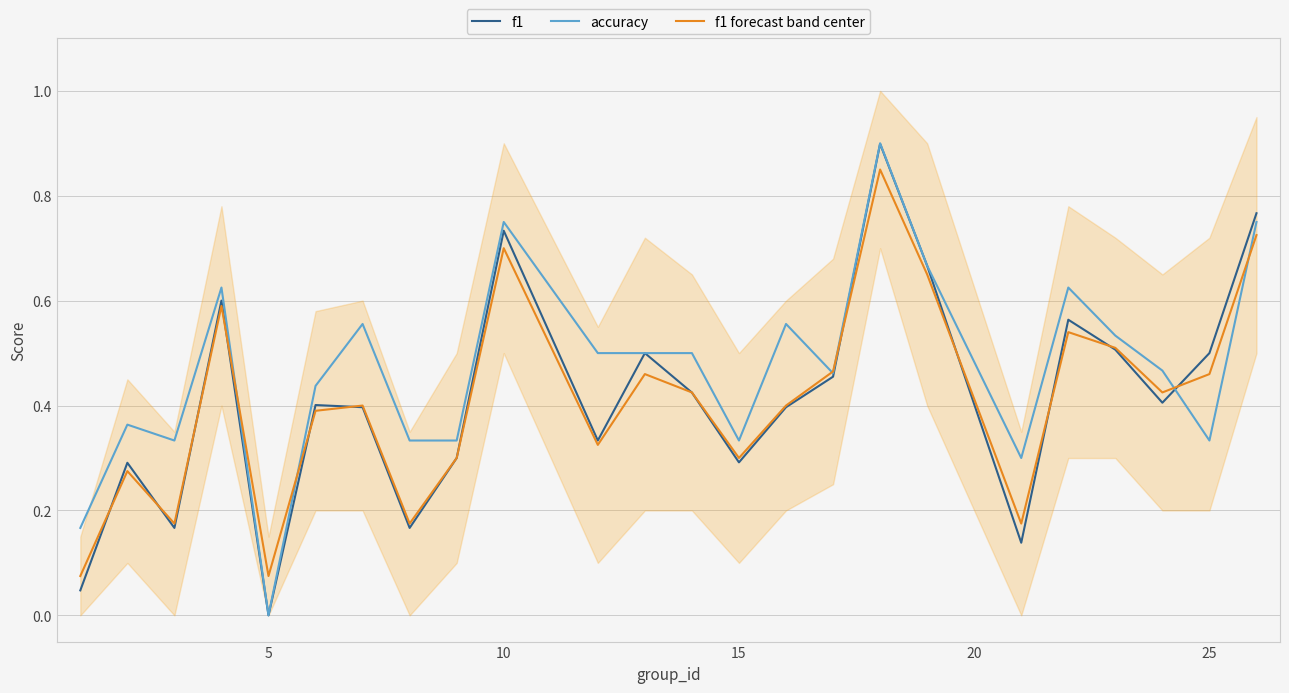

True or false: f1 forecast band center has a value of 0.5 at 15.

False